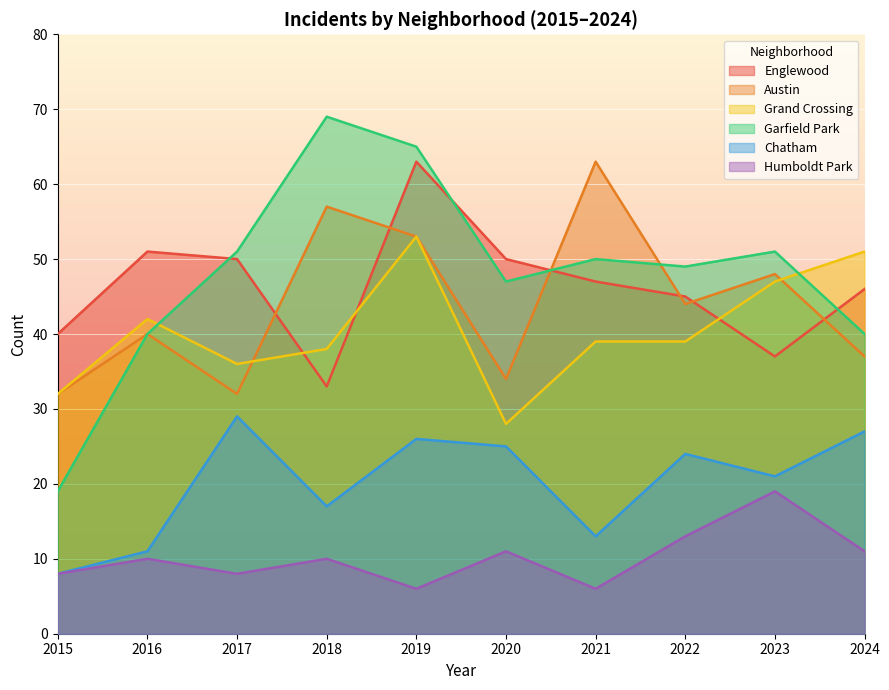

What are all the series names shown in the legend?

Englewood, Austin, Grand Crossing, Garfield Park, Chatham, Humboldt Park